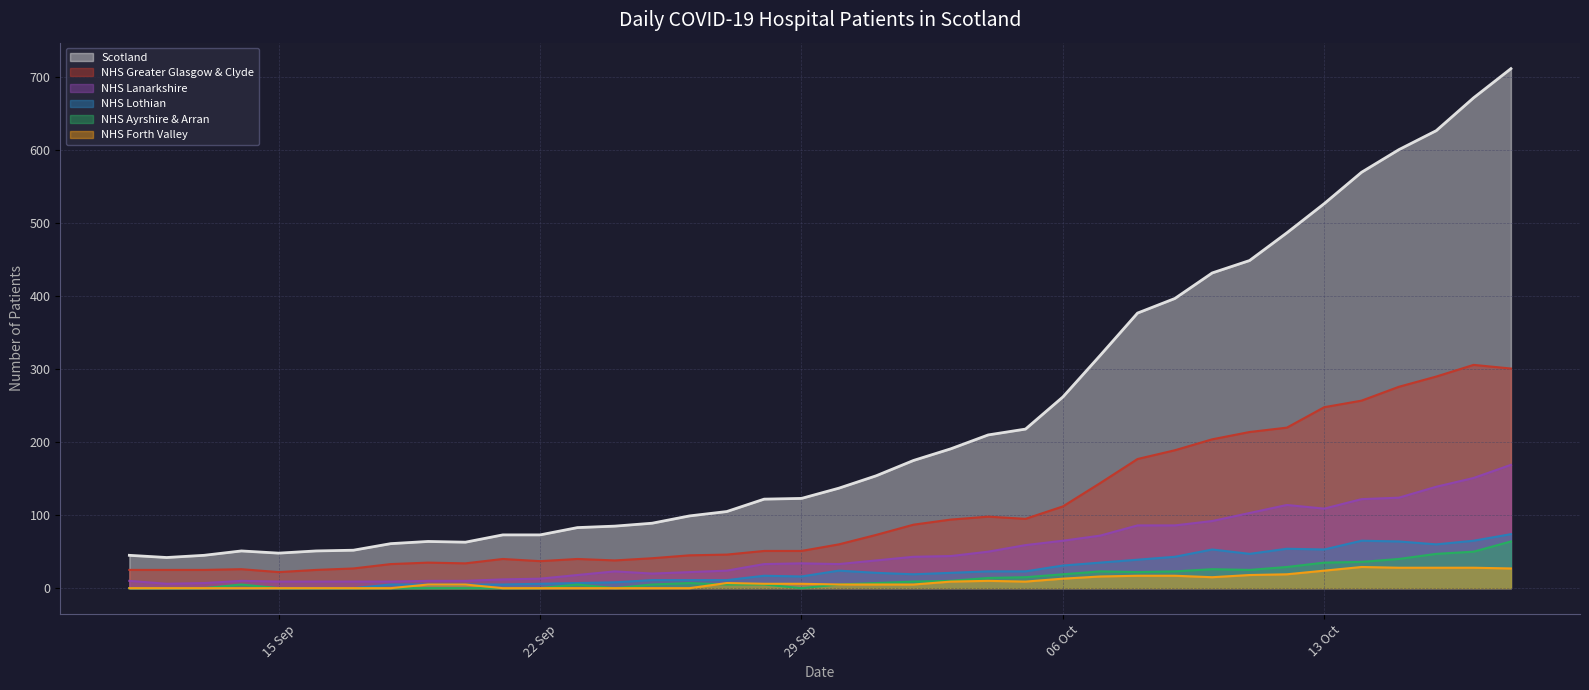

Which series has the largest total across all categories?

Scotland